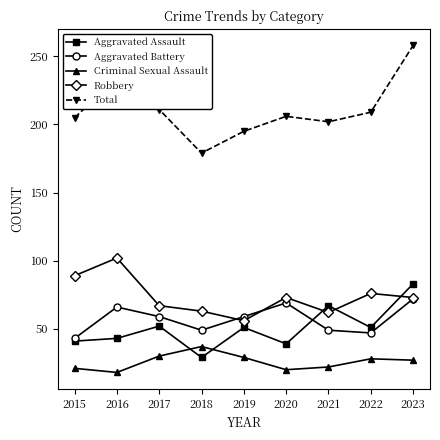

What is the value of the Aggravated Battery point at the 1st from the left?

43